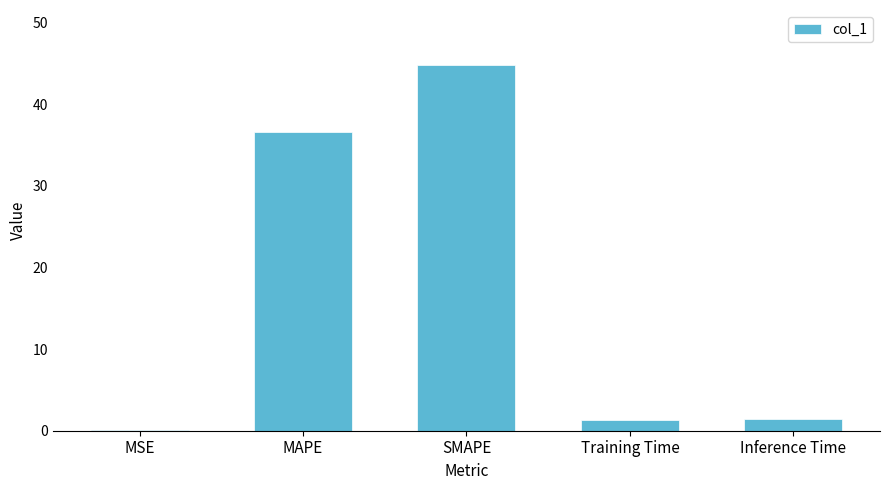

What is the sum of the values at Inference Time and SMAPE?

46.3